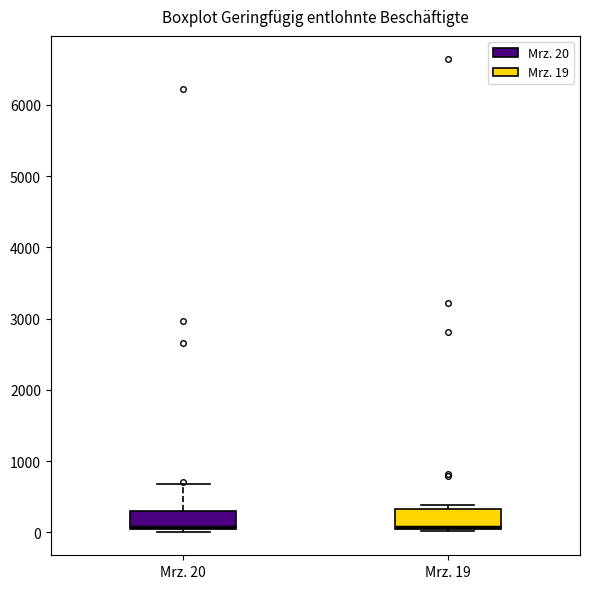

Where does the upper whisker of the box for Mrz. 20 end on the y-axis? The values are not printed on the chart, so give them approximately, as read against the axis.

700